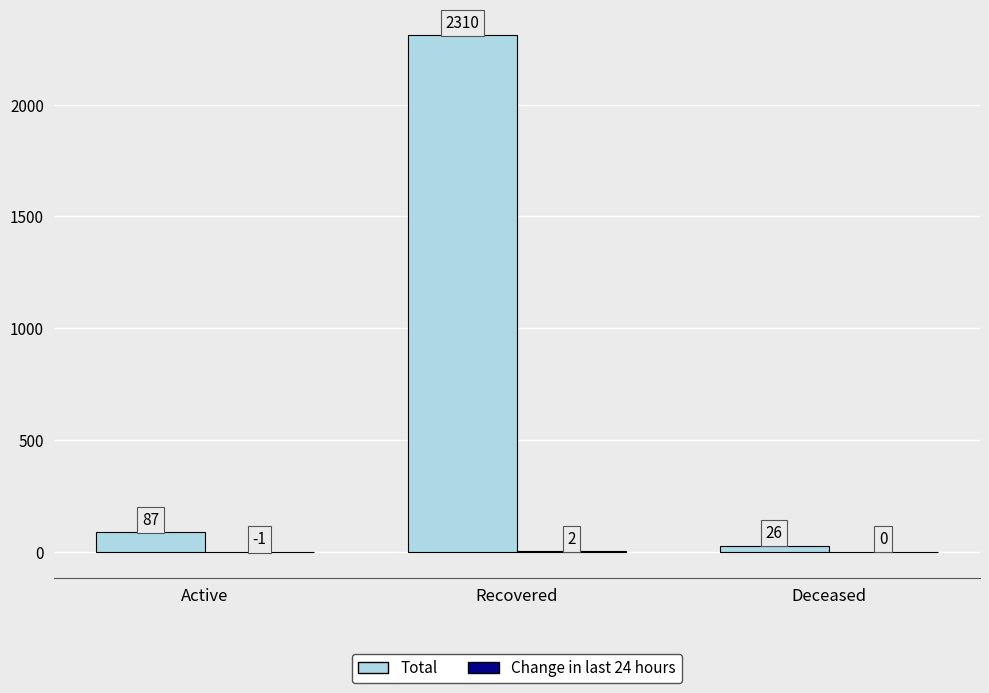

Between Active and Deceased, which series saw the biggest shift?

Total